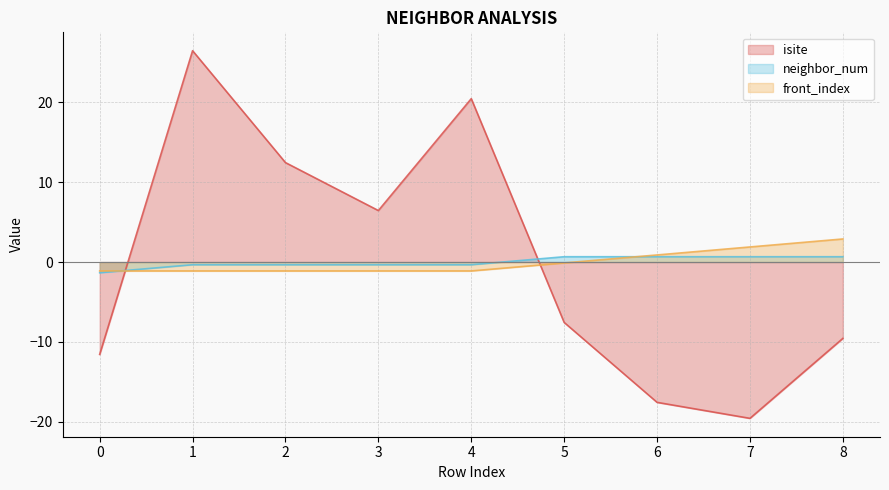

How many lines are shown in the chart?

3